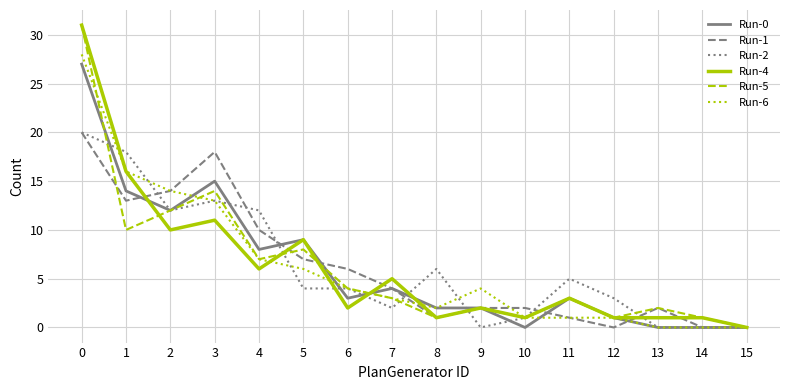

Is the value of Run-1 at 2 greater than the value of Run-6 at 6?

Yes